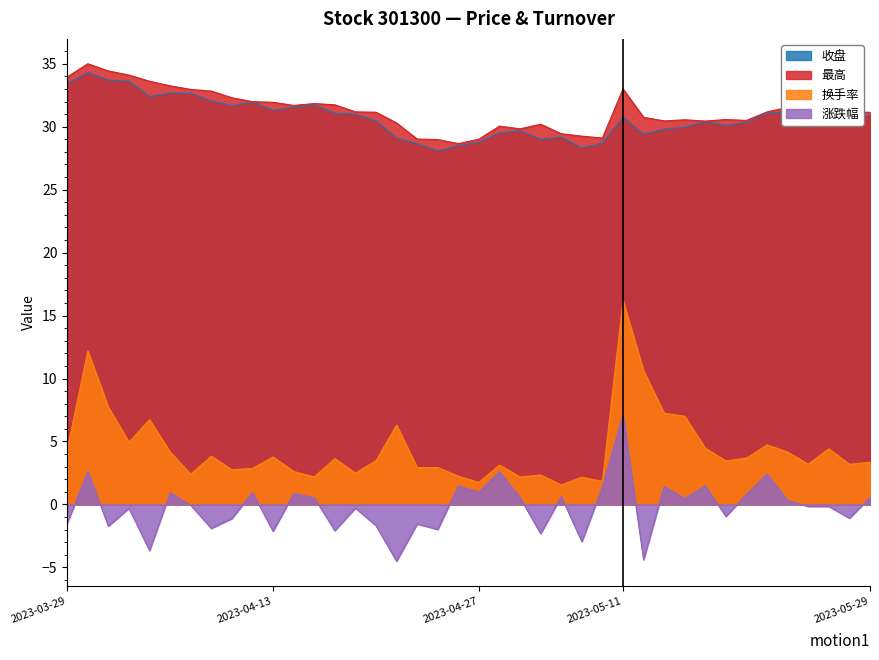

True or false: 收盘 has a value of 7.2 at 2023-04-06.

False